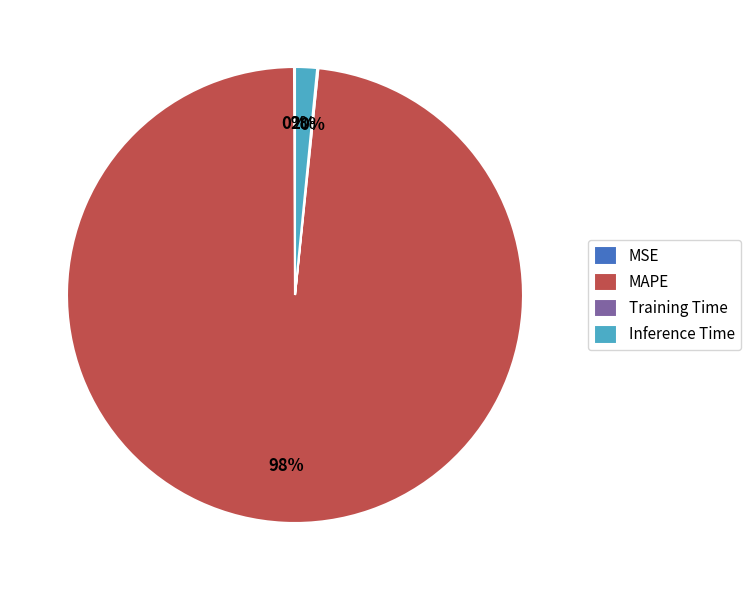

True or false: Inference Time accounts for 2% of the total.

True